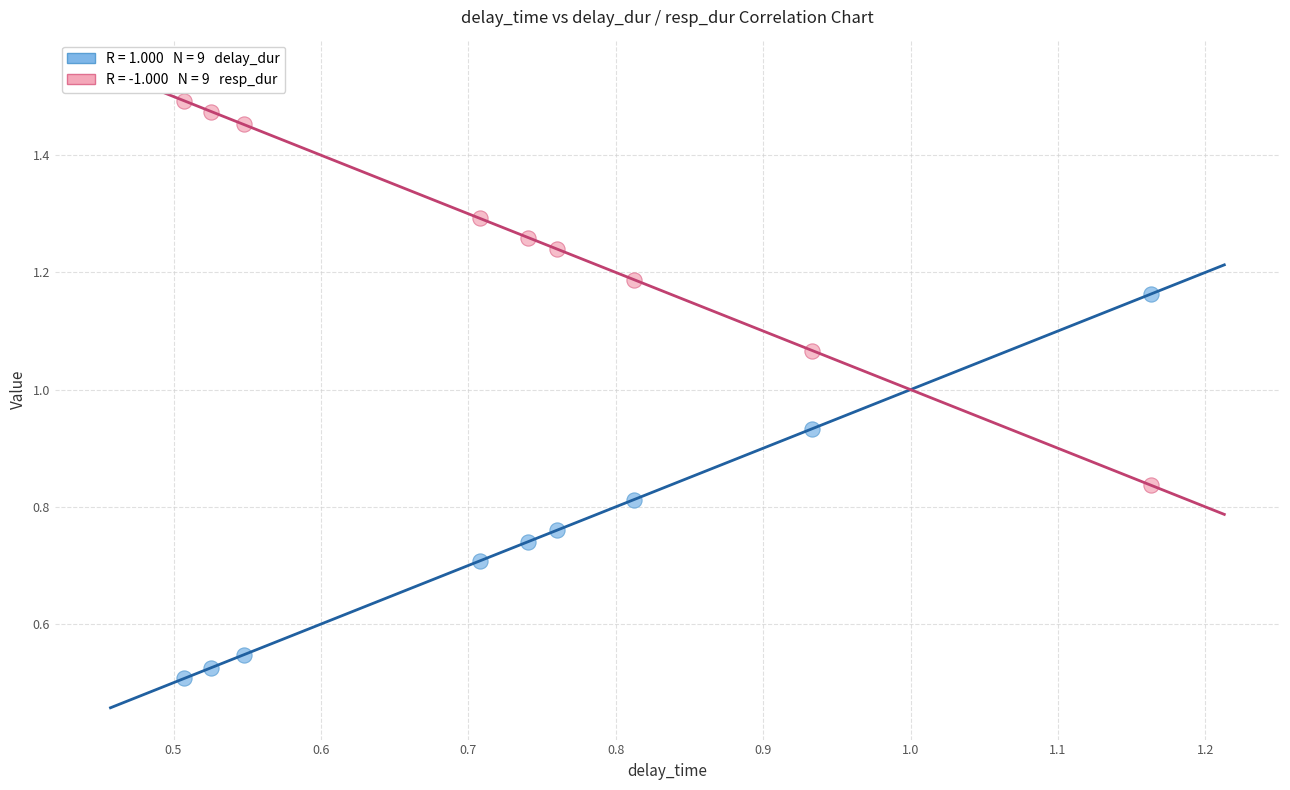

Across all data points, what is the range of Y values (max minus min)?

1.0